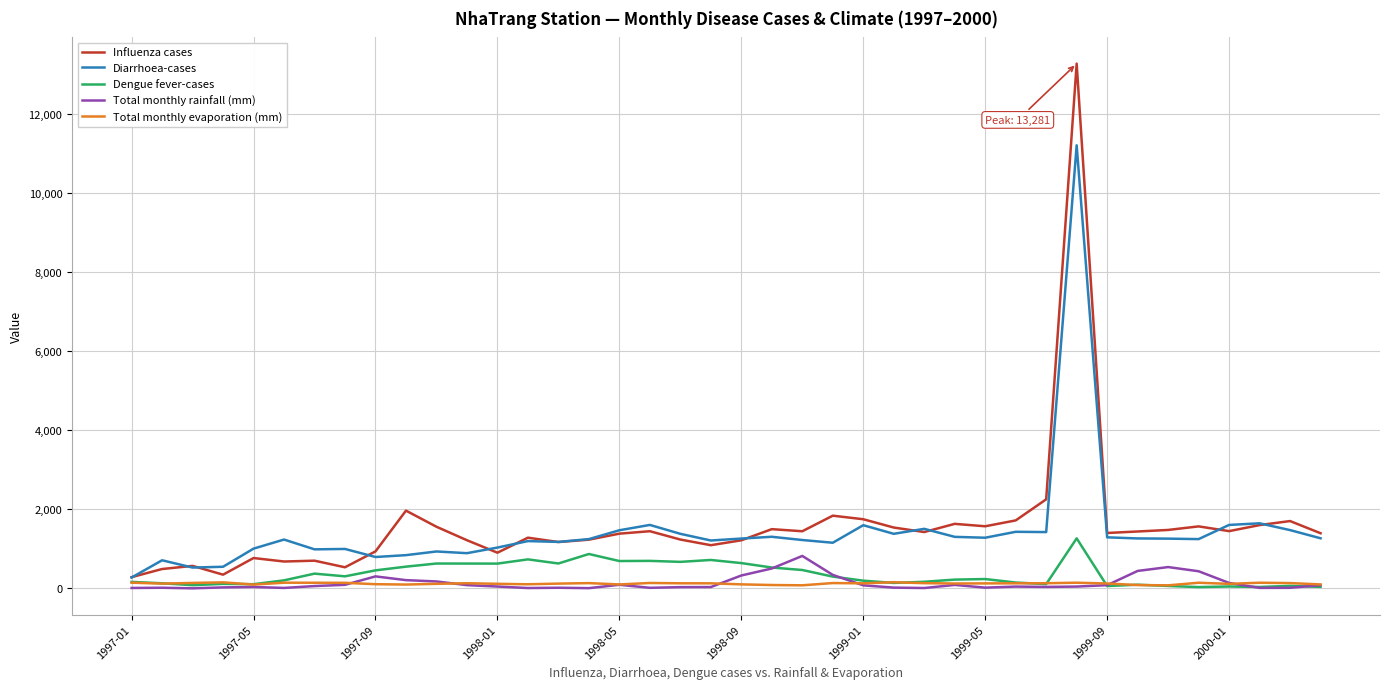

Which series has the largest range (max minus min)?

Influenza cases